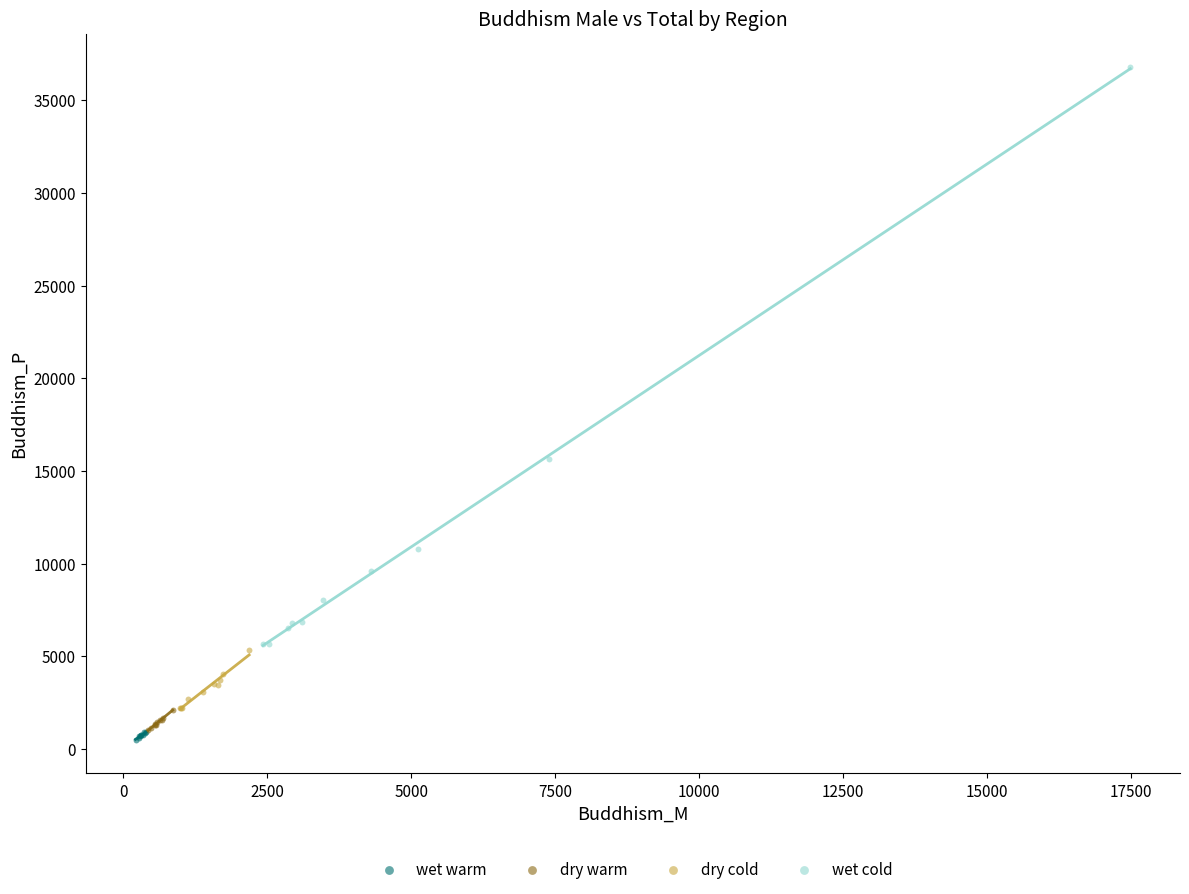

Which series has the widest spread of Y values?

wet cold